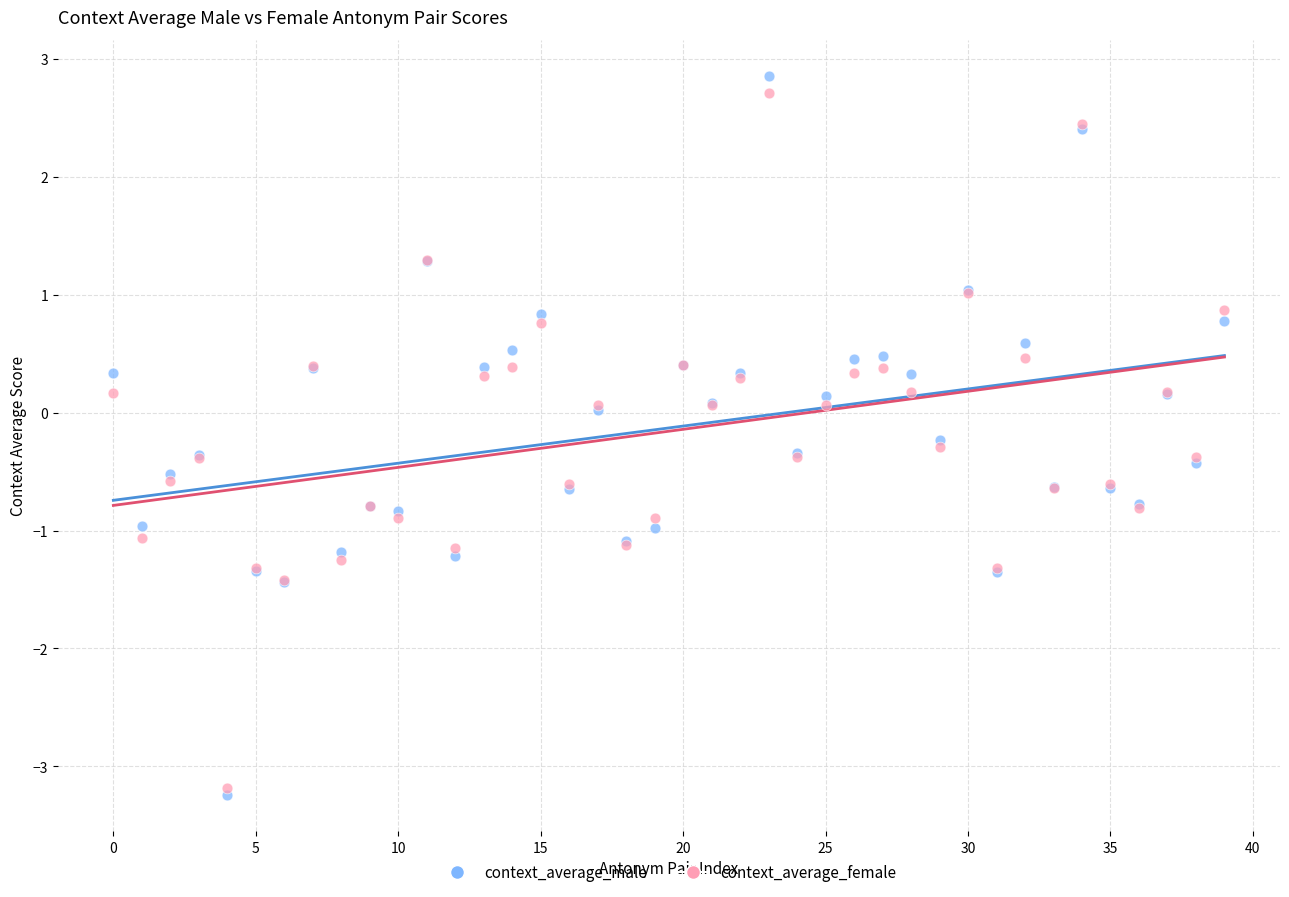

Which series reaches the minimum Y coordinate?

context_average_male